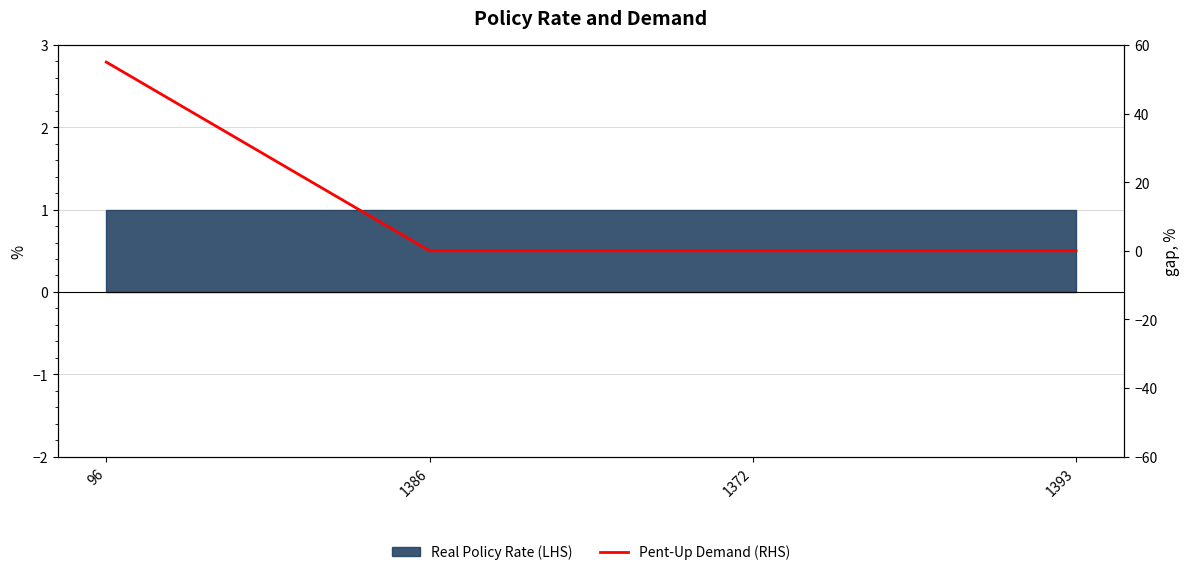

True or false: there are more than 1 points higher than both neighbors.

False